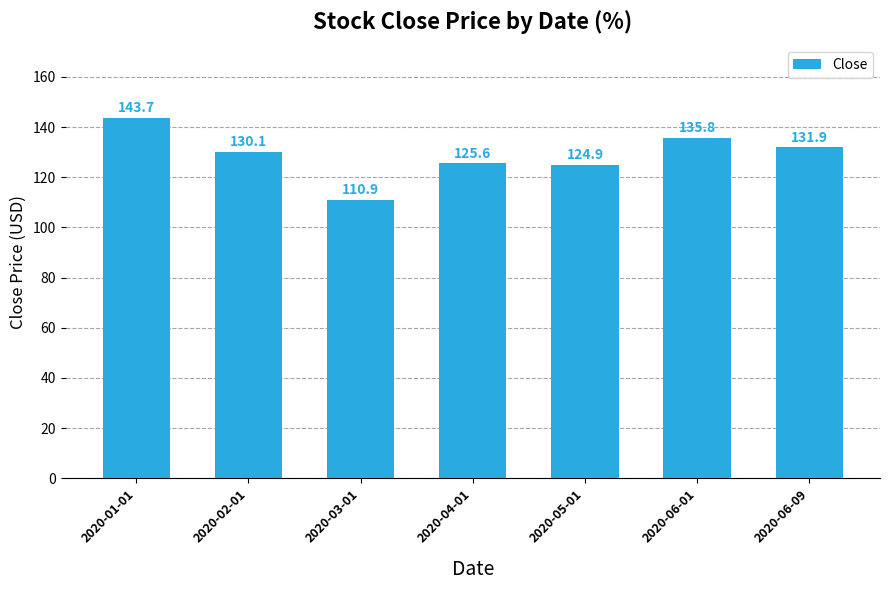

Does the chart contain any negative values?

No